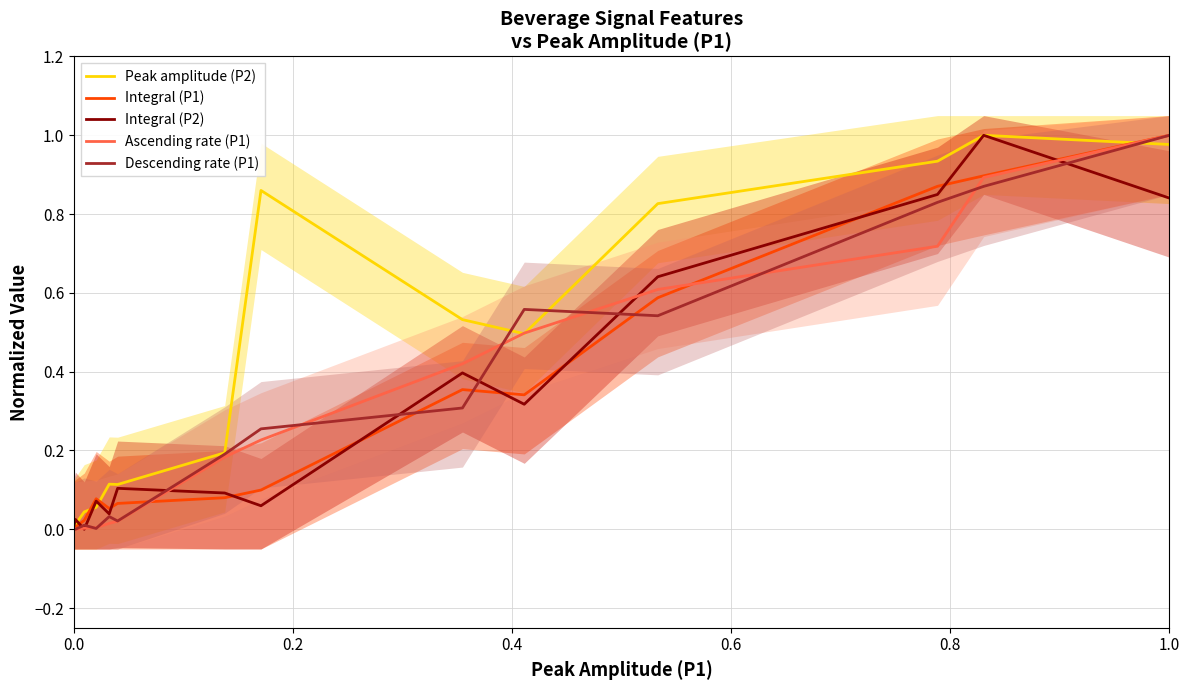

What is the value of the Integral (P1) point at the 12th from the left?

0.9